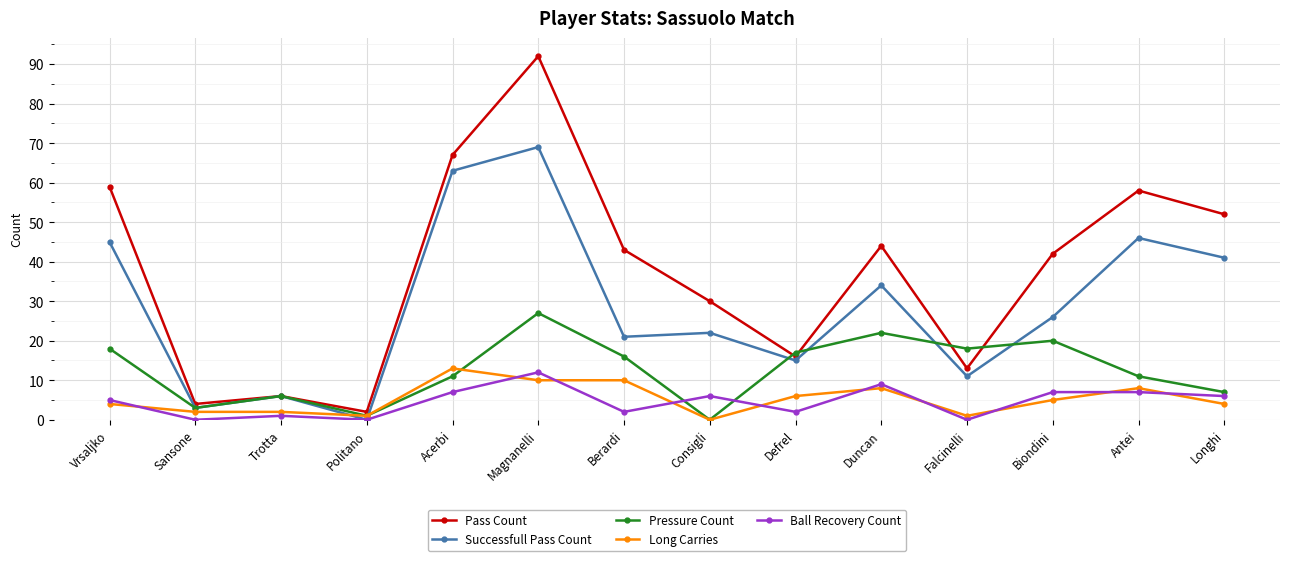

At Defrel, list the series in order from largest to smallest.

Pressure Count, Pass Count, Successfull Pass Count, Long Carries, Ball Recovery Count